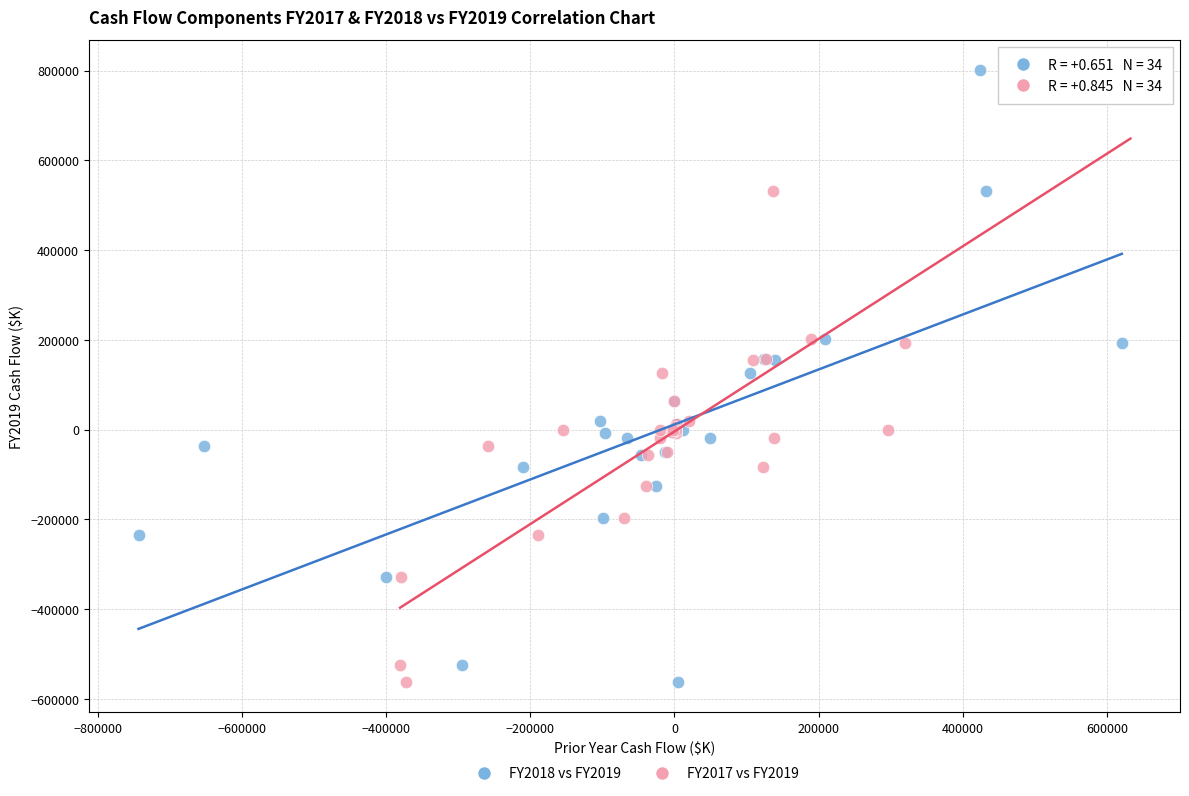

What are all the series names shown in the legend?

FY2018 vs FY2019, FY2017 vs FY2019